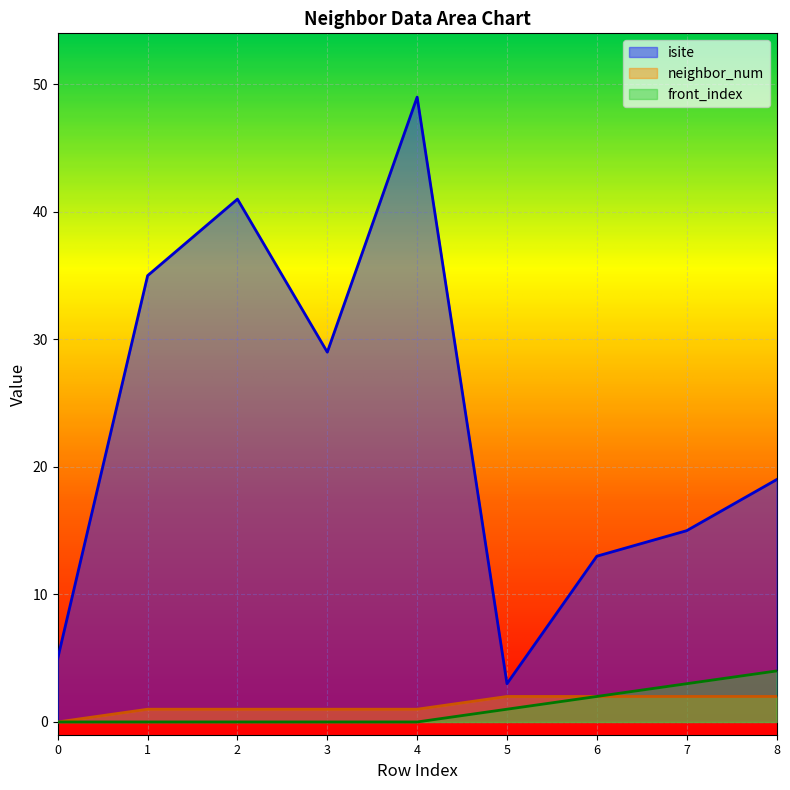

True or false: neighbor_num and front_index cross at least once.

False